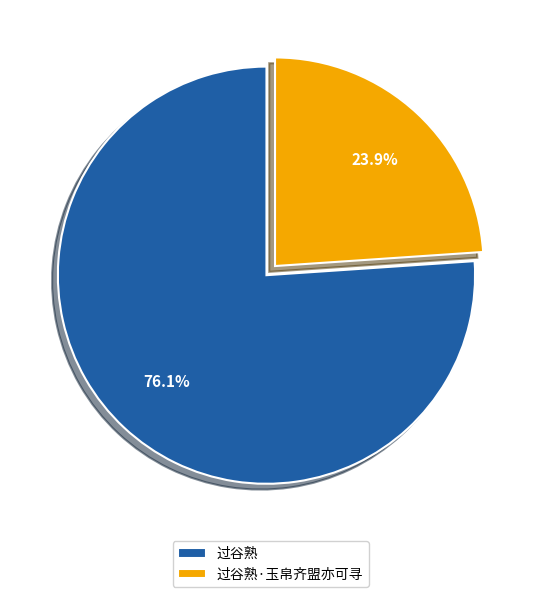

Rank the categories by value from highest to lowest.

过谷熟, 过谷熟·玉帛齐盟亦可寻